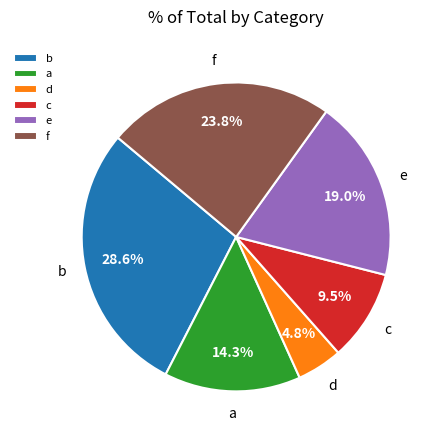

What is the largest slice in the pie chart?

b